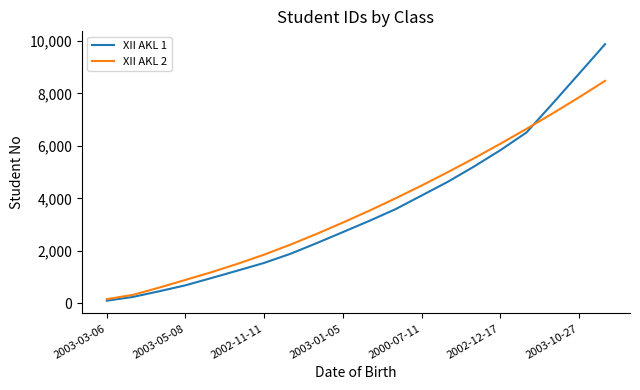

What is the maximum value shown in the chart?

9874